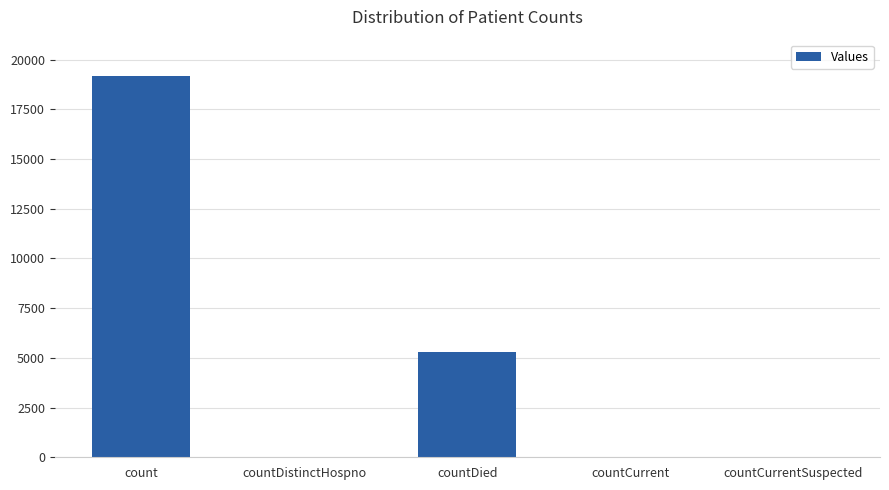

How many distinct data groups are displayed?

1